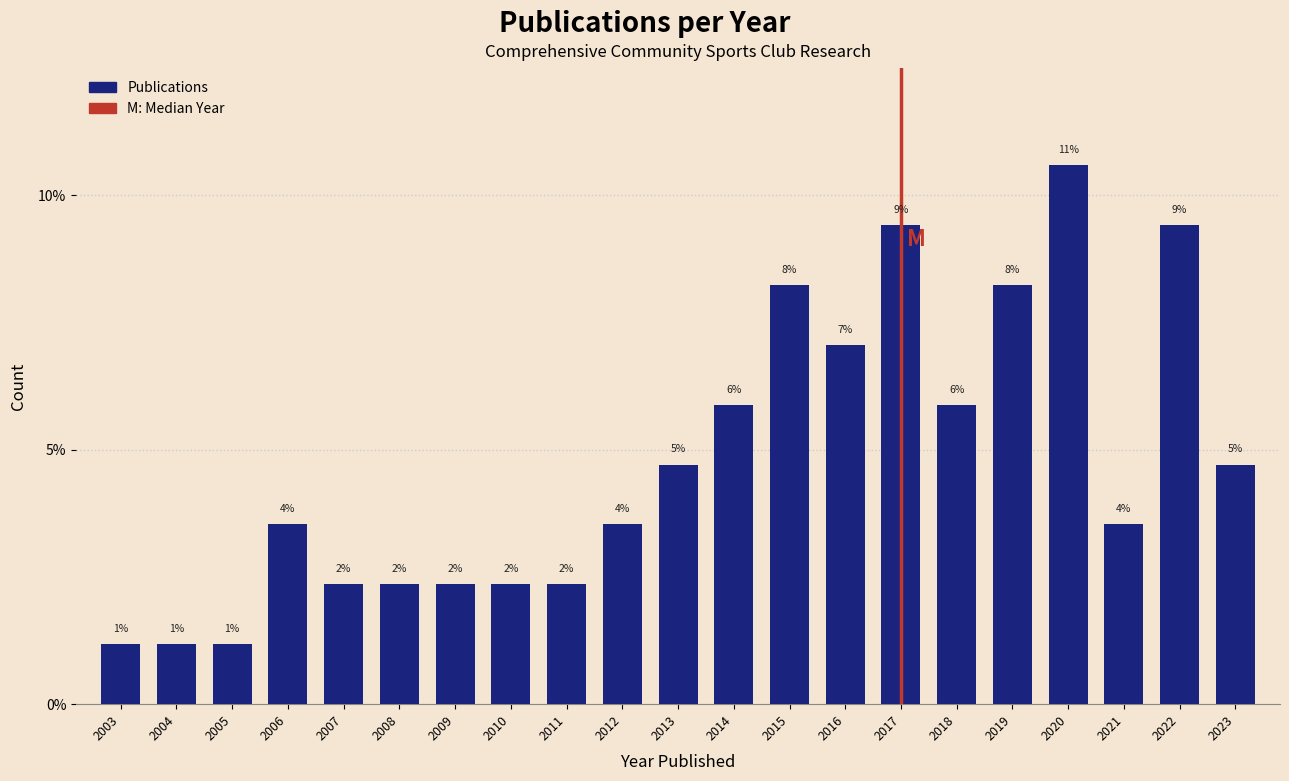

How many bars are there in total?

21